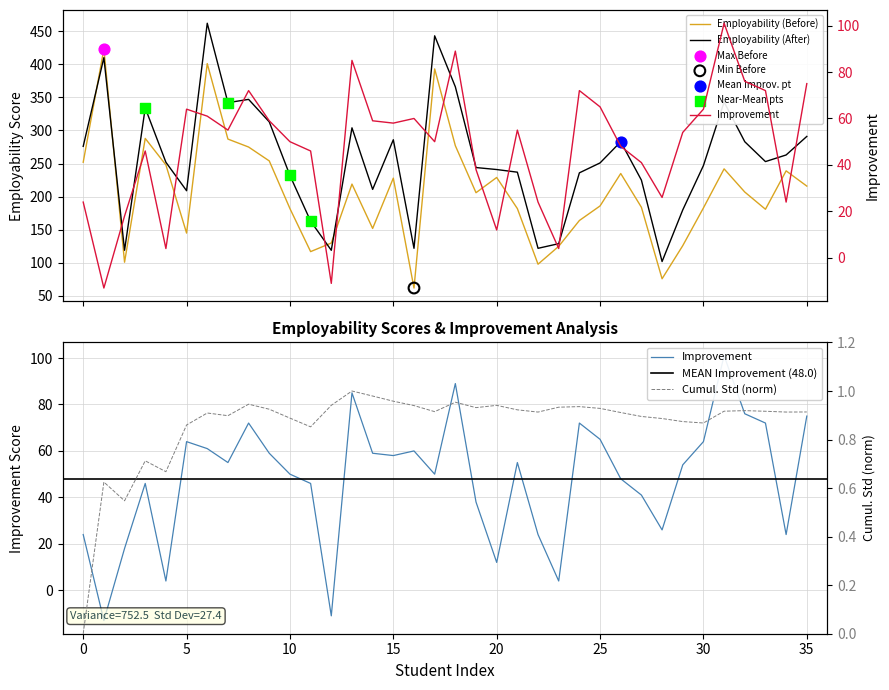

Which series has the largest Y range (max minus min)?

before